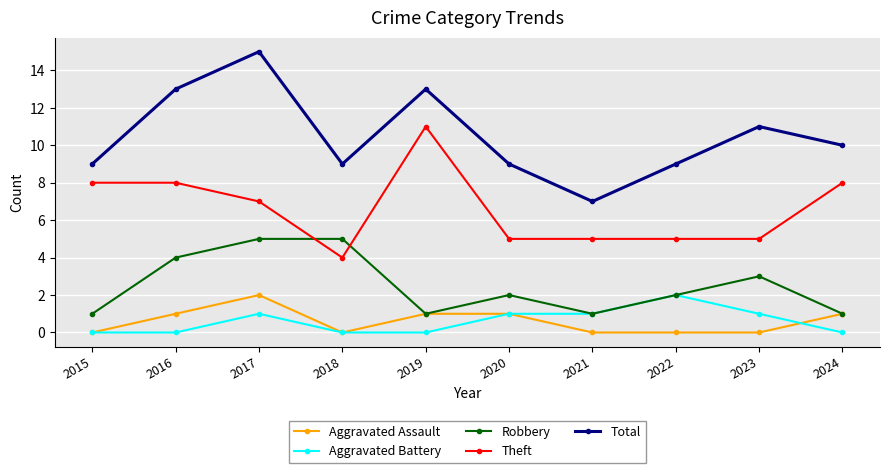

True or false: Robbery has a value of 7 at 2017.

False